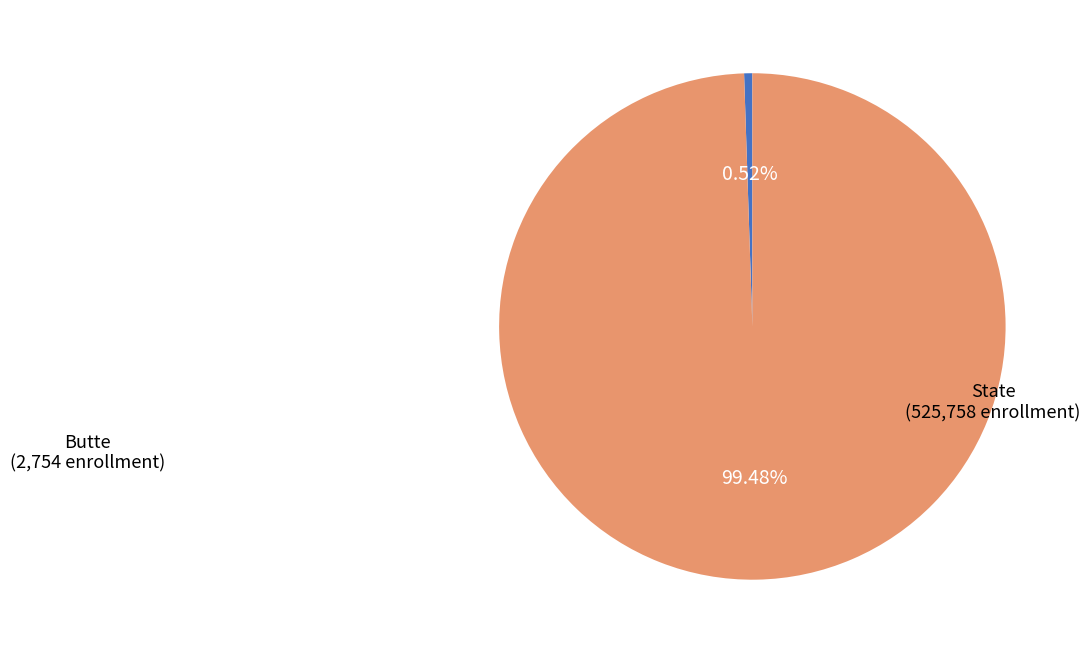

Is there a majority slice in this chart?

Yes